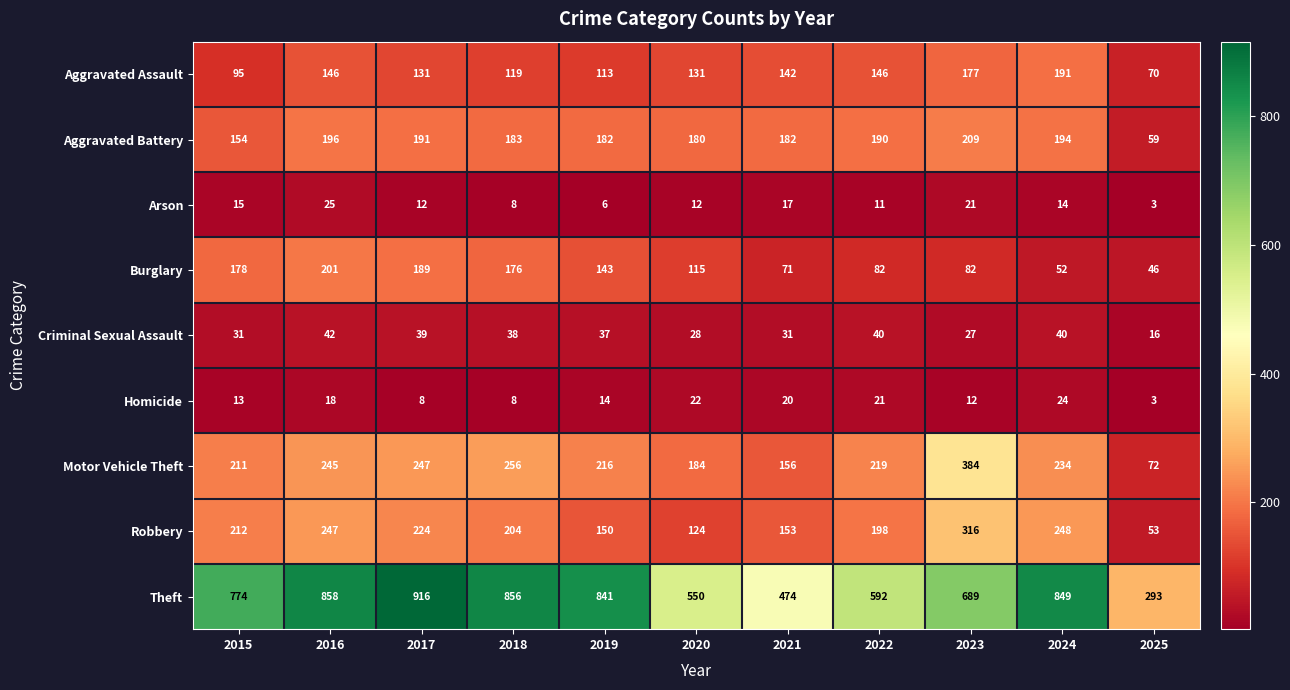

Which label corresponds to the smallest value in the chart?

2025